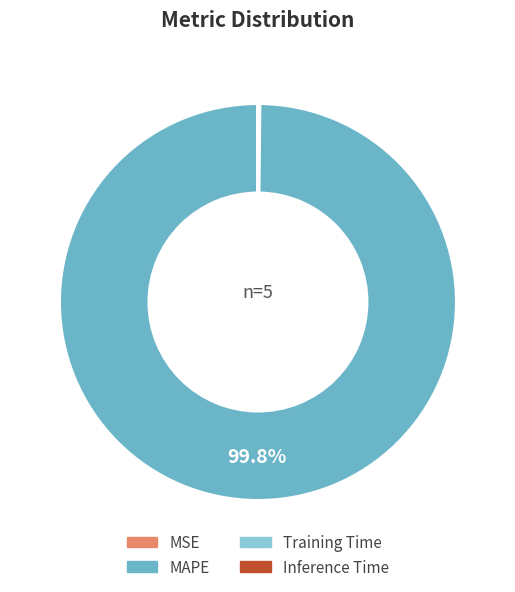

Which category has the biggest portion of the pie?

MAPE